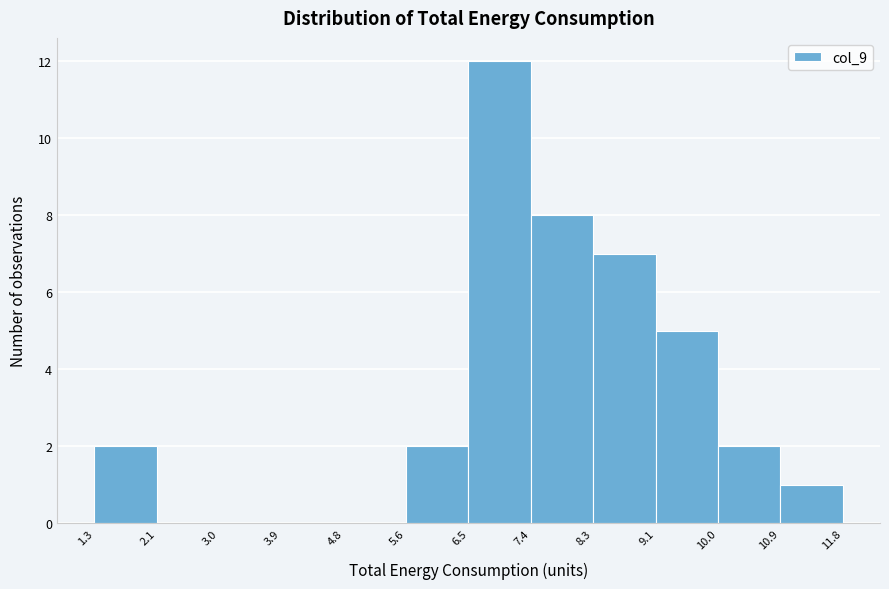

Reading left to right, list every bar in this chart as the range it spans on the x-axis followed by its height. The values are not printed on the chart, so give them approximately, as read against the axis.

1.3 to 2.1: 2
2.1 to 3.0: 0
3.0 to 3.9: 0
3.9 to 4.8: 0
4.8 to 5.6: 0
5.6 to 6.5: 2
6.5 to 7.4: 12
7.4 to 8.3: 8
8.3 to 9.1: 7
9.1 to 10.0: 5
10.0 to 10.9: 2
10.9 to 11.8: 1